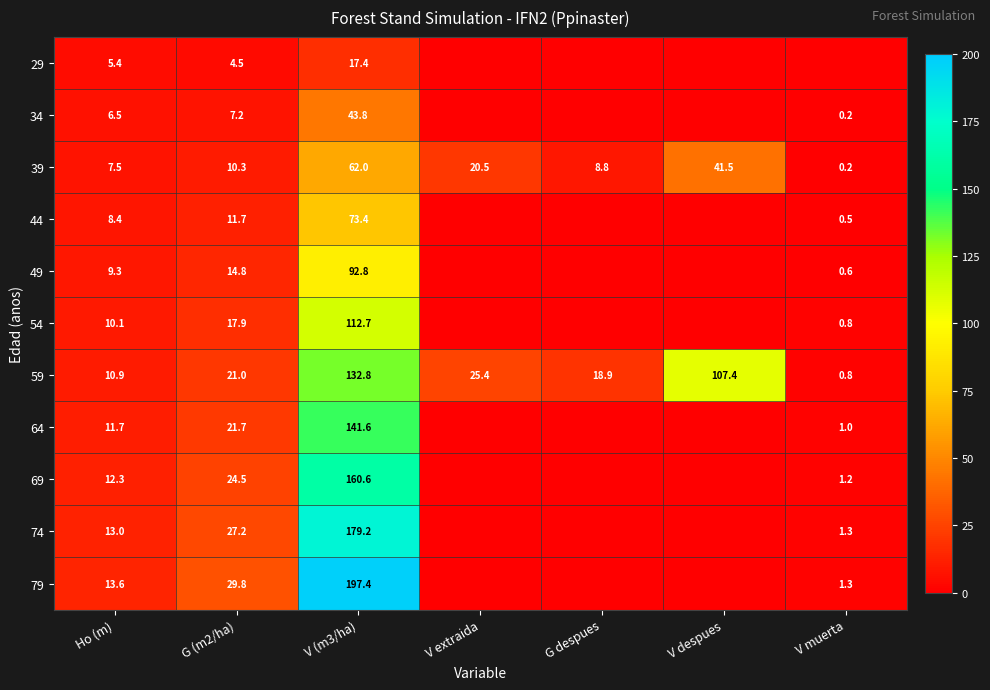

What is the difference between the highest and lowest values at V extraida?

25.4